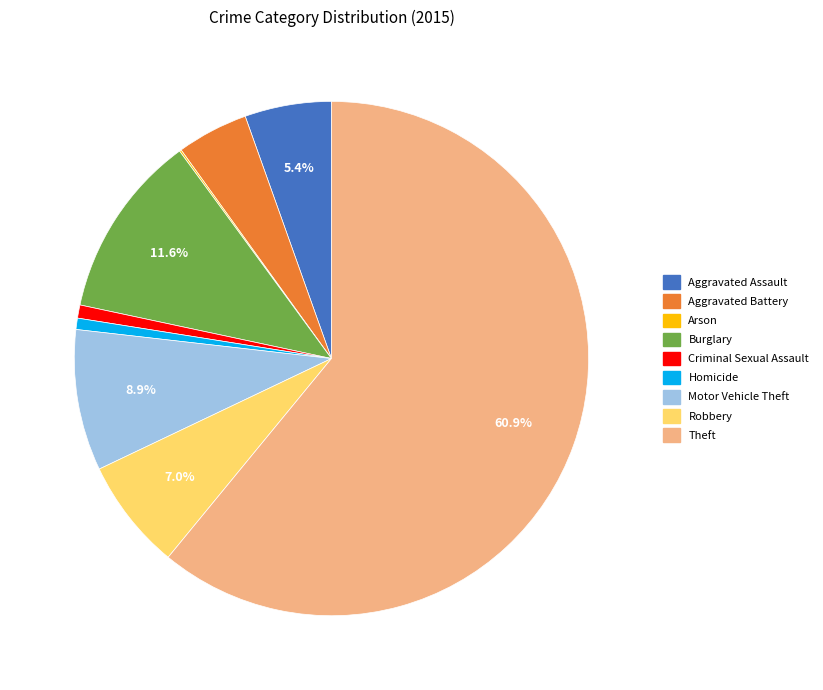

Combined, do Burglary and Homicide account for over 50%?

No